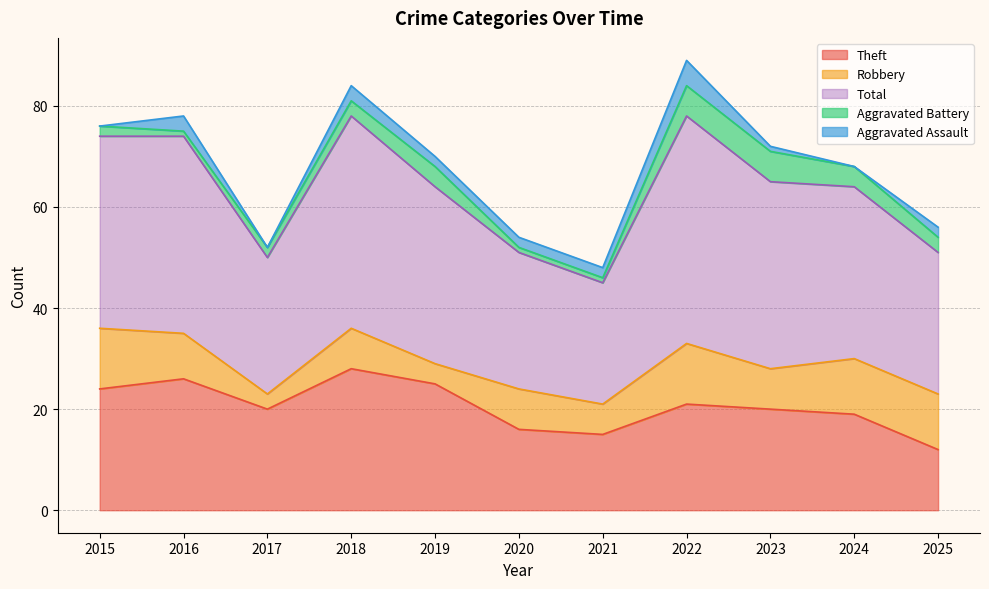

At which category is the sum across all series the highest?

2022